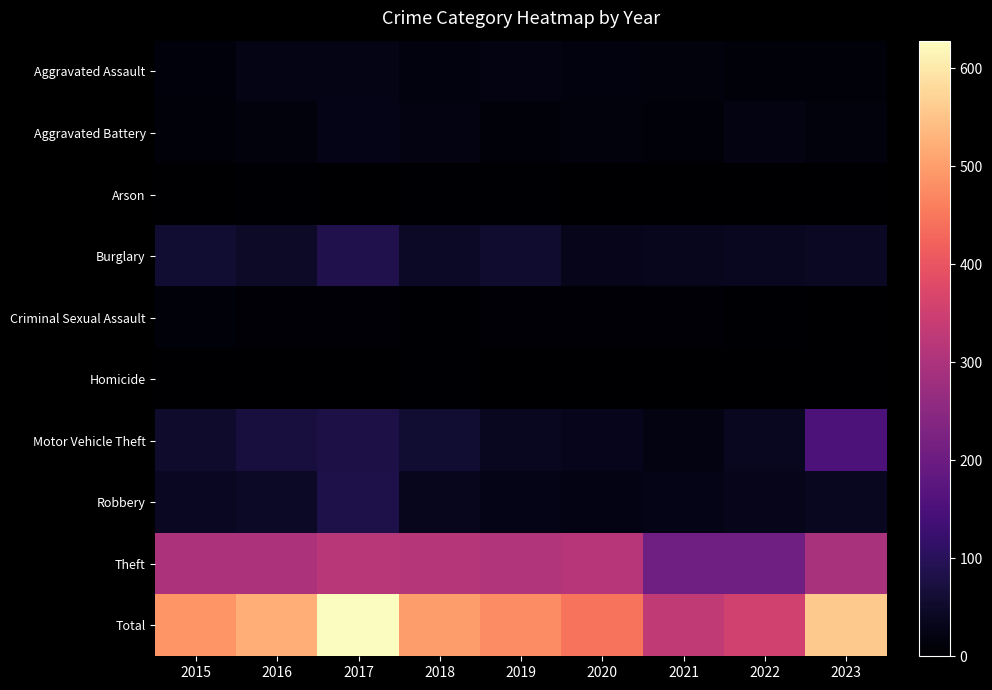

Which has a higher value, 2016 or 2020?

2016